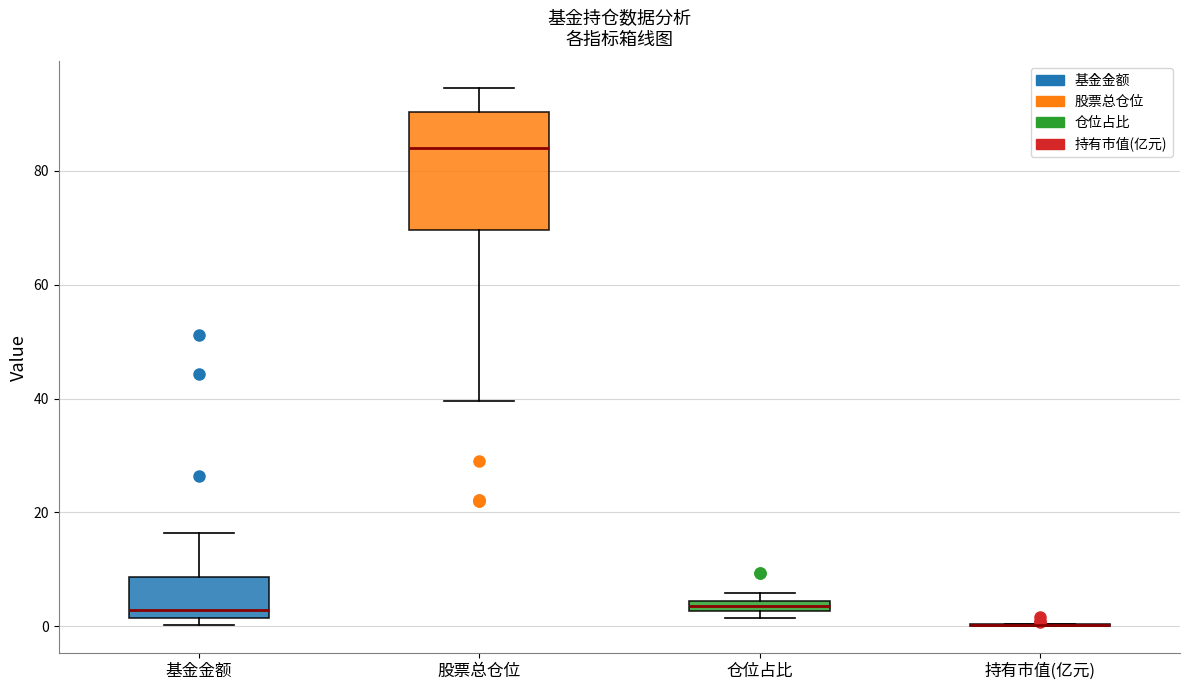

Comparing the boxes themselves (not the whiskers), which one is the tallest?

股票总仓位